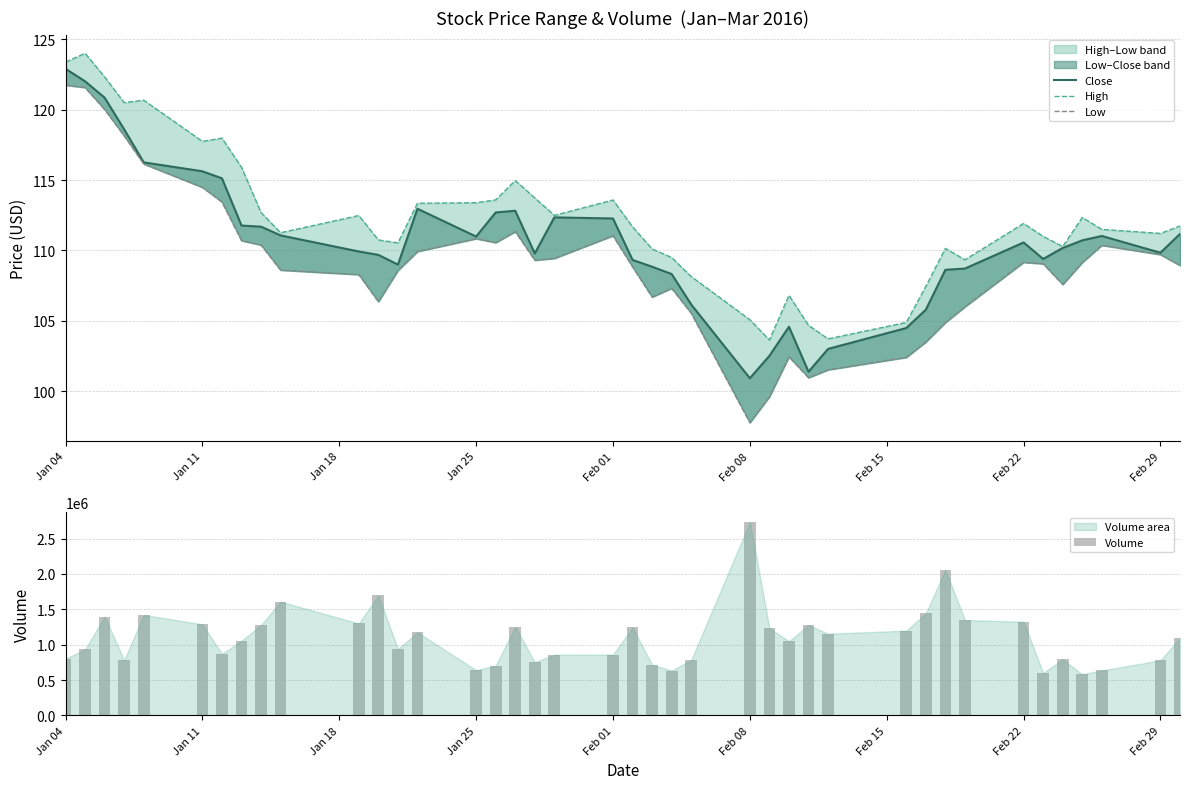

What is the difference between the maximum and minimum values in the Volume series?

2153544